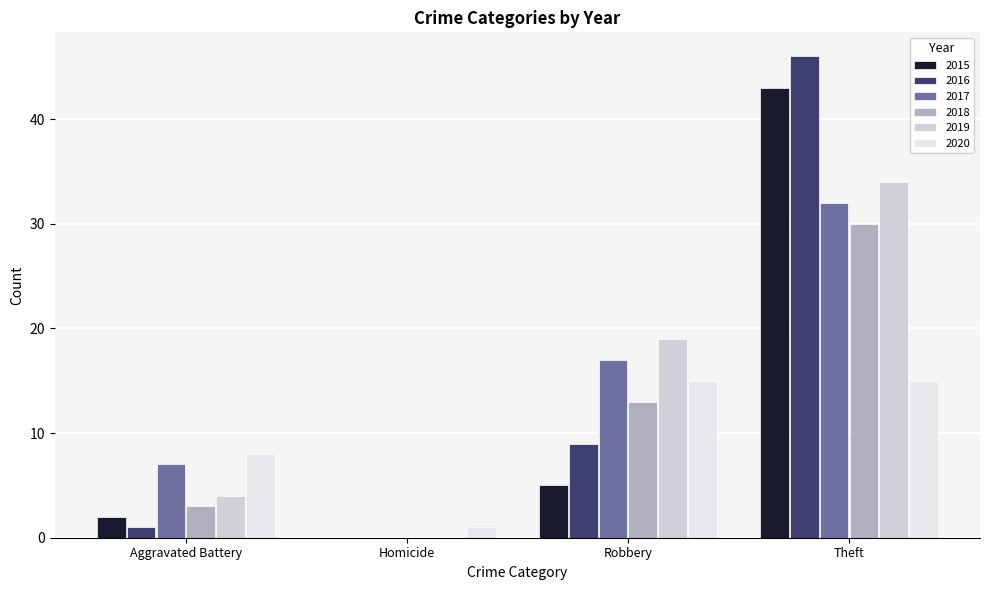

How many groups of bars are there?

4